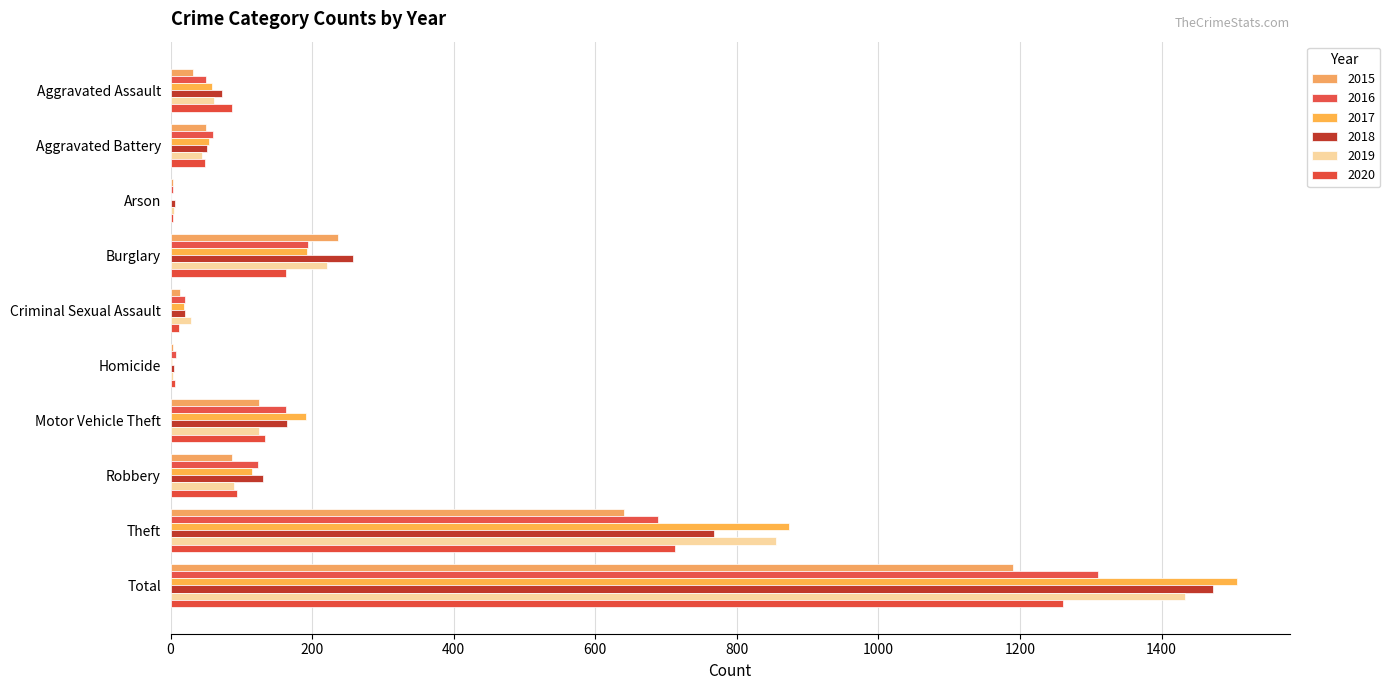

How many distinct data groups are displayed?

6